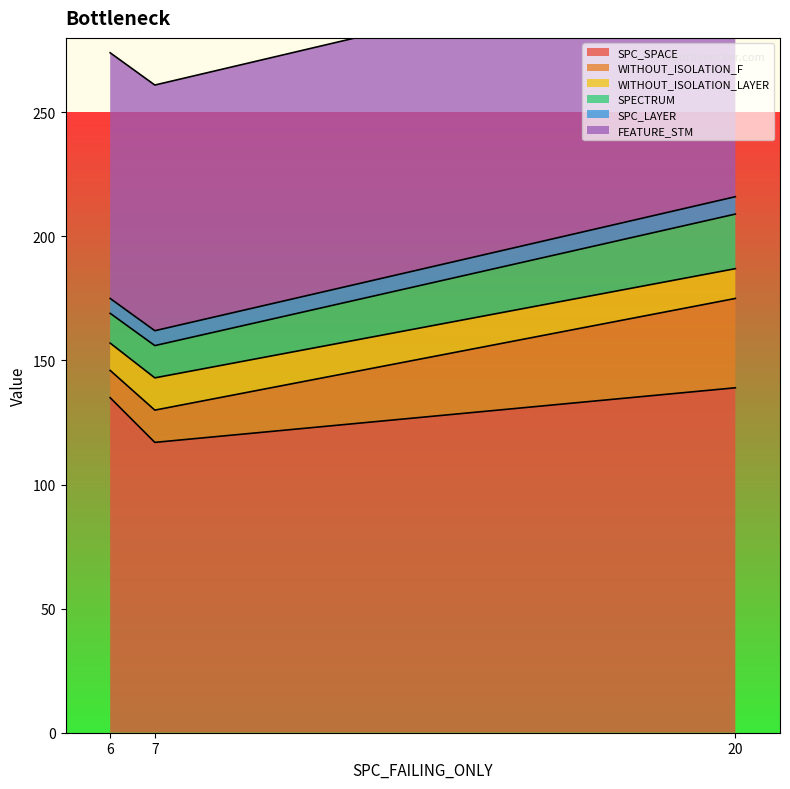

What is the lowest value of the FEATURE_STM series?

99